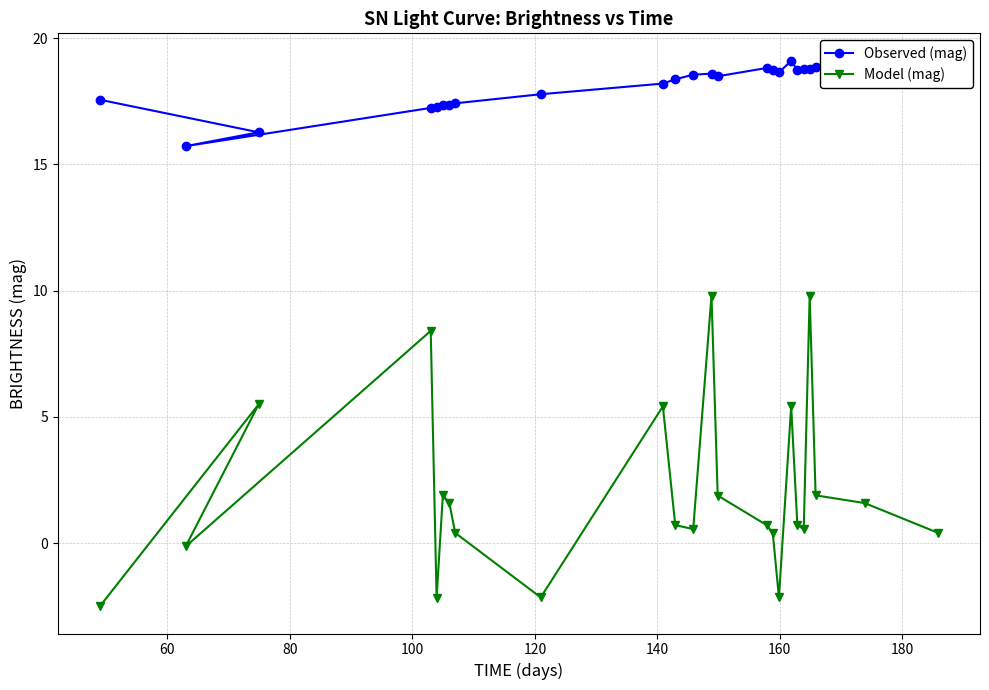

How many data points in Model (mag) are above 0?

19